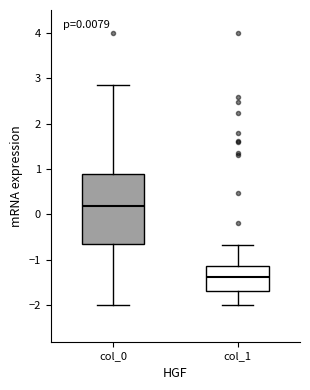

Which box is the tallest, from its lower edge to its upper edge?

col_0